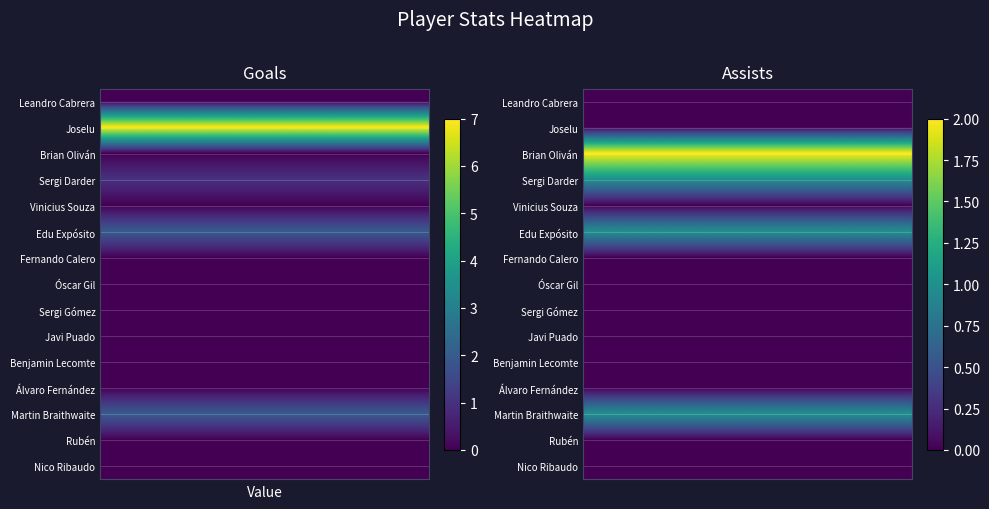

How many series are shown in this chart?

15